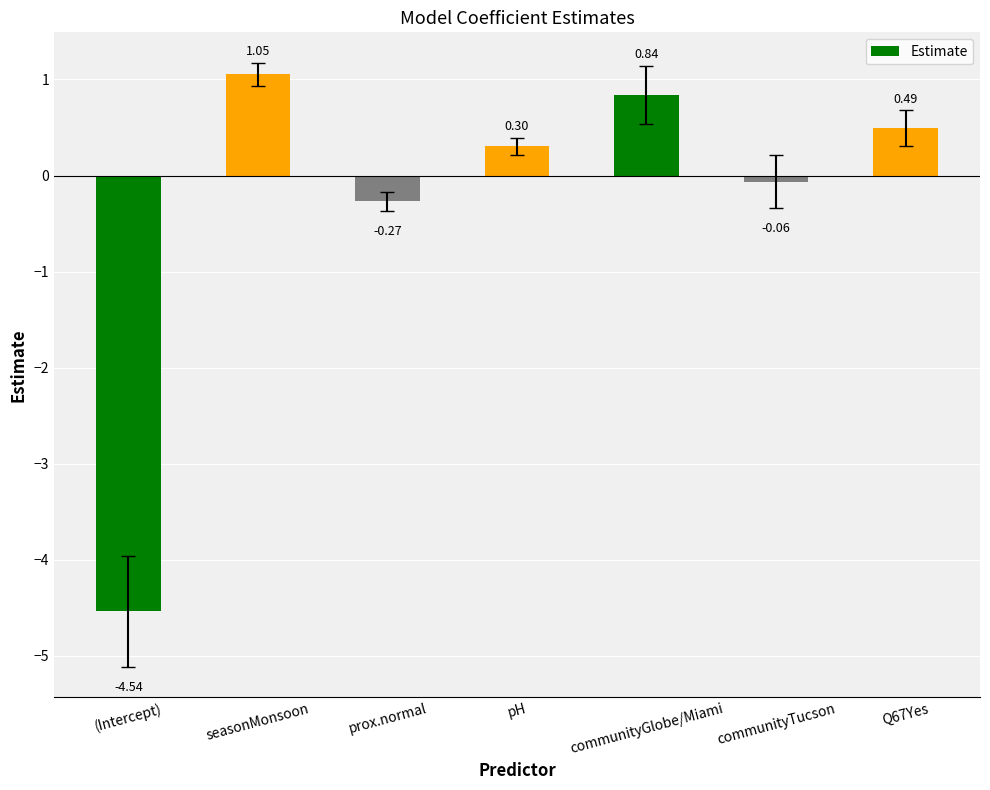

What is the label of the 1st bar from the left?

(Intercept)